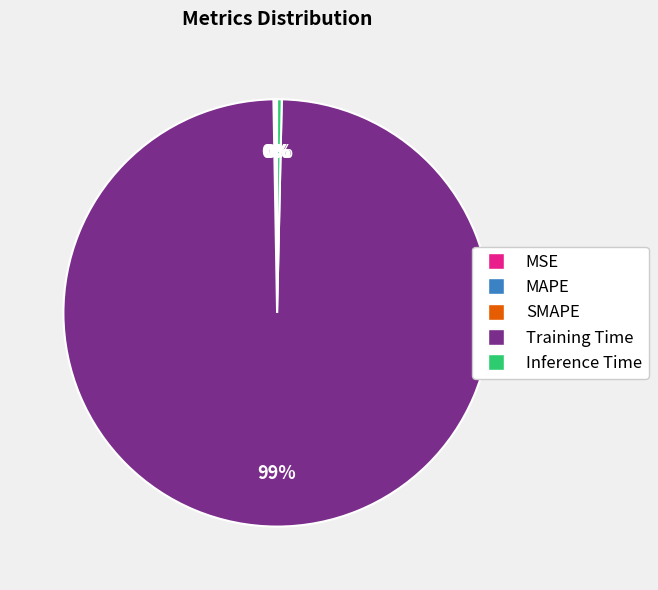

What is the majority slice?

Training Time